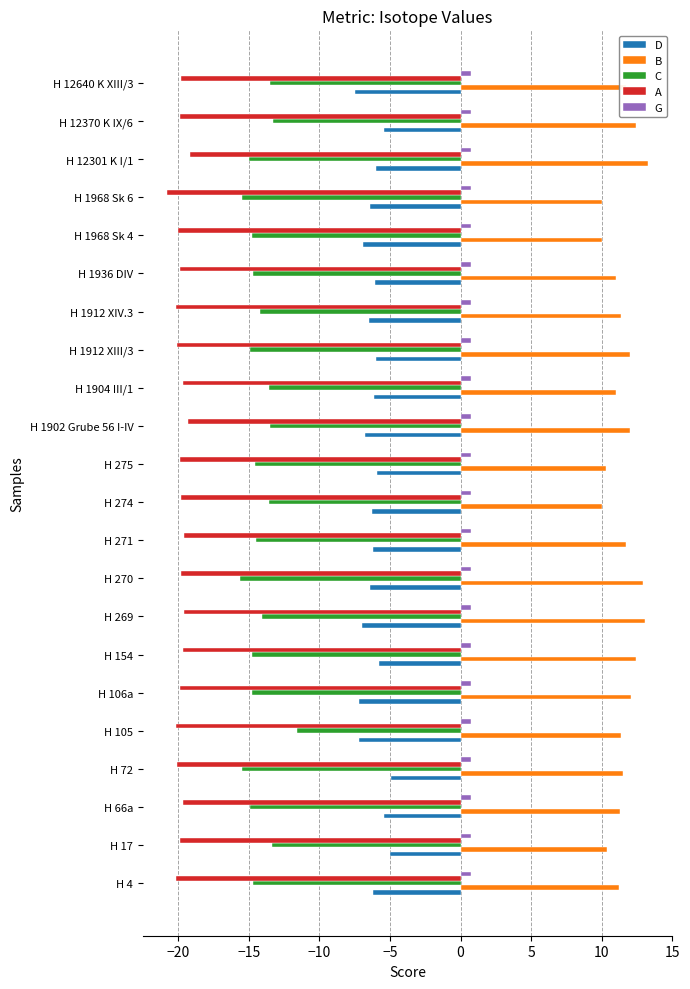

The value of A at H 1904 III/1 is -9.1. True or false?

False